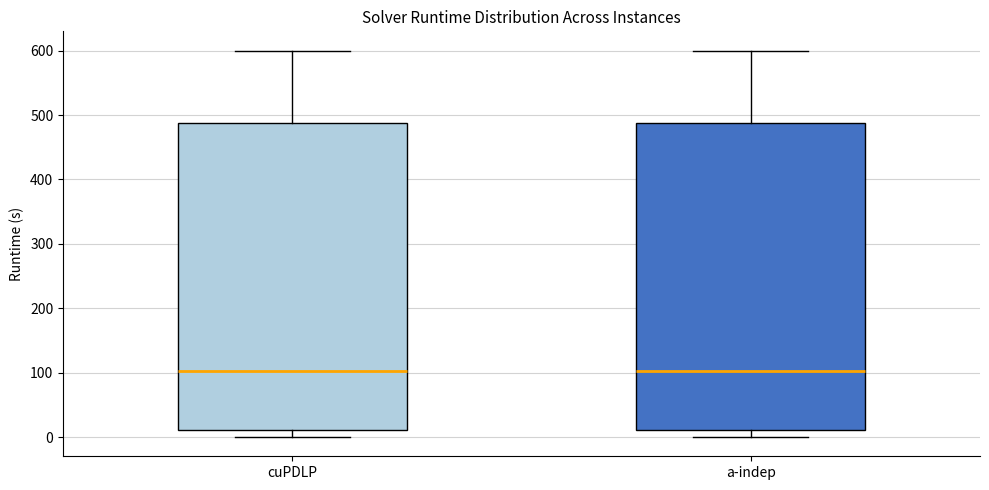

Reading left to right, read every box against the y-axis: the position of its median line, the range the box covers, and the ends of its whiskers. The values are not printed on the chart, so give them approximately, as read against the axis.

cuPDLP: median 100, box 10 to 490, whiskers 0 to 600
a-indep: median 100, box 10 to 490, whiskers 0 to 600